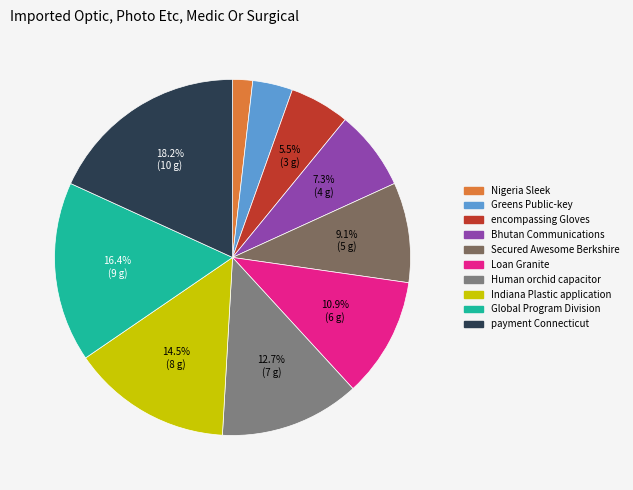

Rank the categories by value from lowest to highest.

Nigeria Sleek, Greens Public-key, encompassing Gloves, Bhutan Communications, Secured Awesome Berkshire, Loan Granite, Human orchid capacitor, Indiana Plastic application, Global Program Division, payment Connecticut